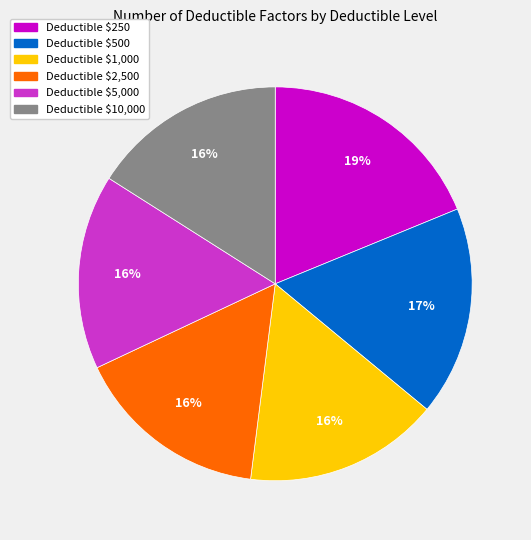

How many segments does this pie chart have?

6